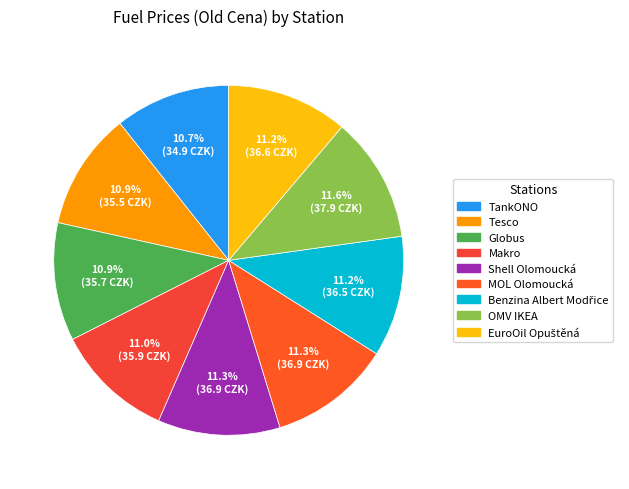

To the nearest percent, what percentage of the pie is EuroOil Opuštěná?

11%